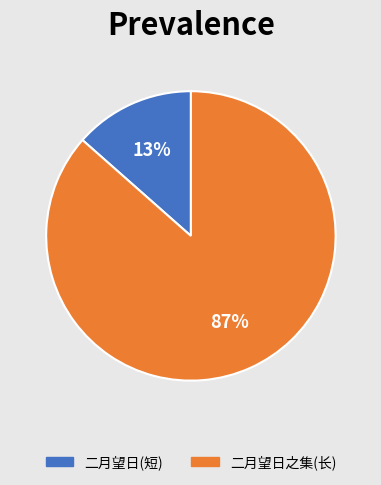

Is there a majority slice in this chart?

Yes